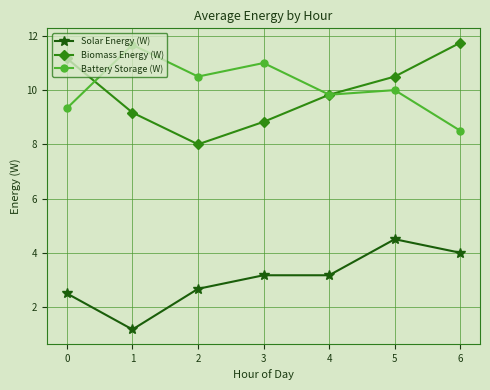

What is the minimum value for Solar Energy (W)?

1.2